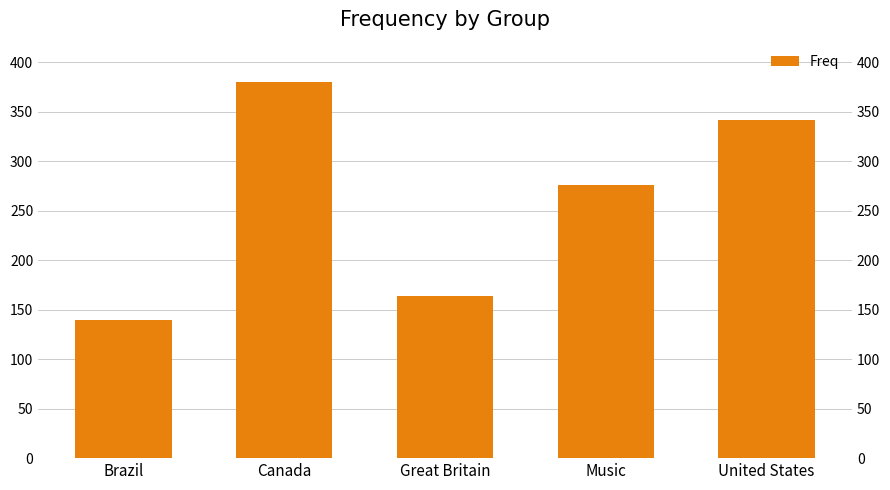

At which label does the data first exceed 276?

Canada